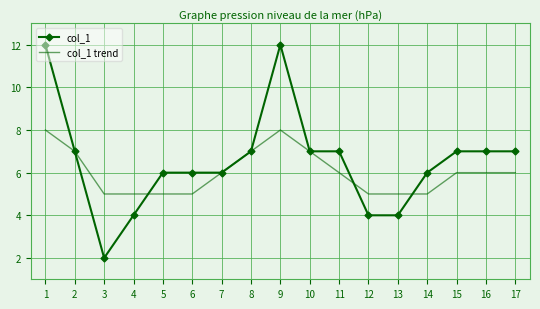

Rank the series by their maximum value, from lowest to highest.

col_1 trend, col_1